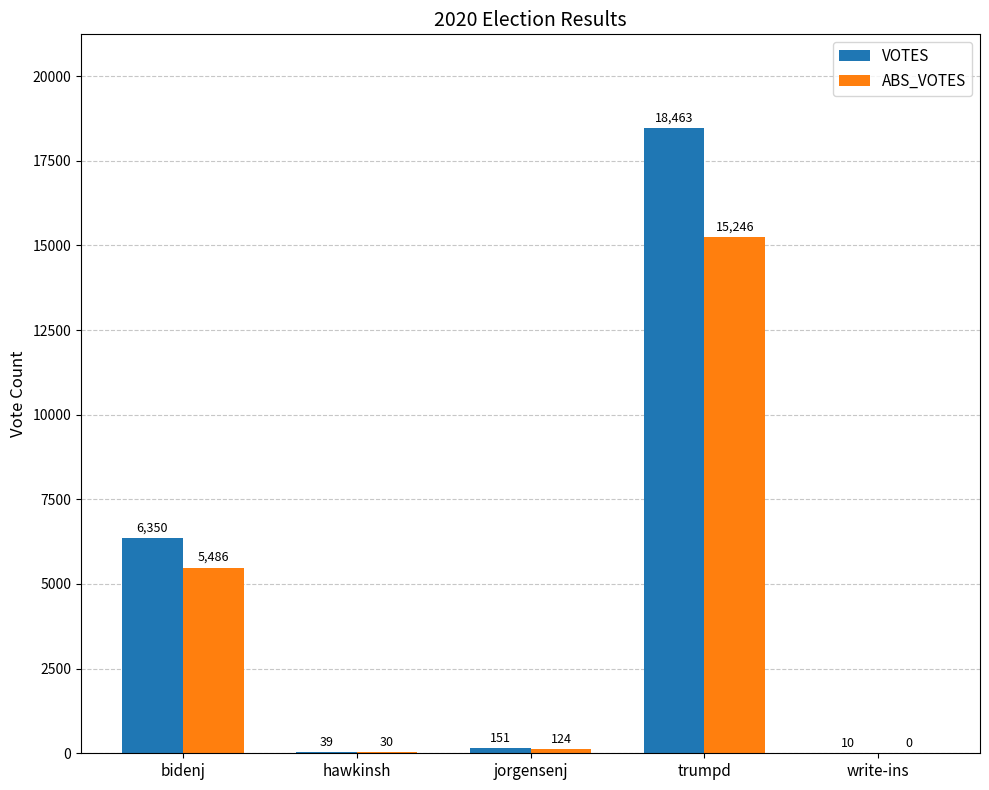

Reading right to left, extract all data points from this chart.

VOTES: write-ins=10	trumpd=18463	jorgensenj=151	hawkinsh=39	bidenj=6350
ABS_VOTES: write-ins=0	trumpd=15246	jorgensenj=124	hawkinsh=30	bidenj=5486